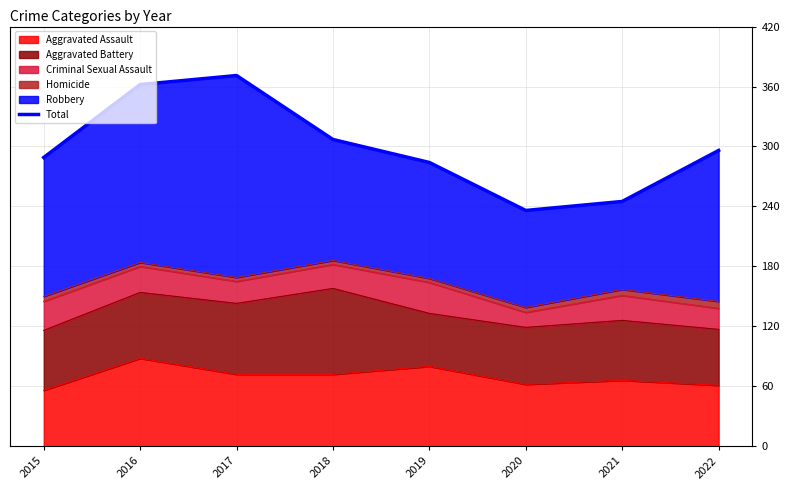

The chart shows a value of 289 at 2015. True or false?

True